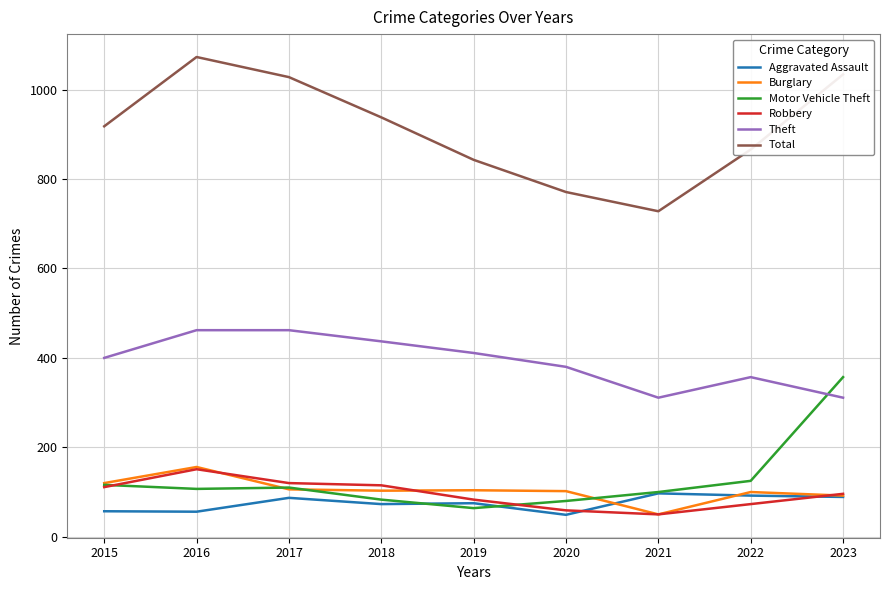

What is the difference between the maximum and minimum values in the Motor Vehicle Theft series?

293